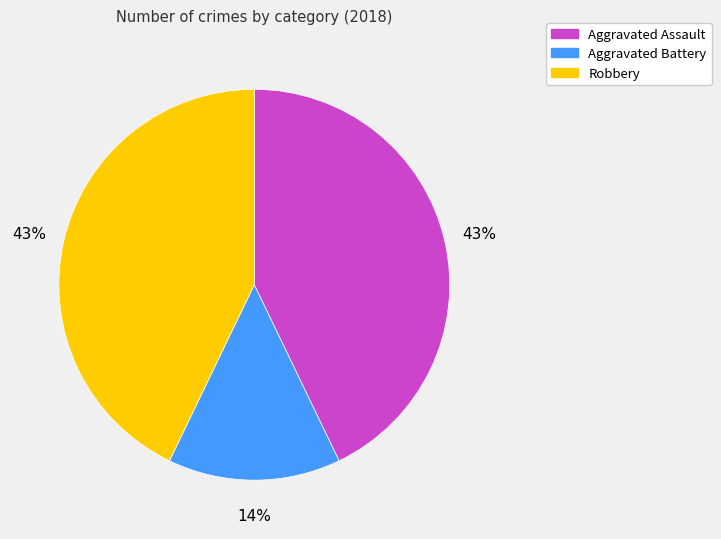

Does Aggravated Assault represent more than half of the total?

No